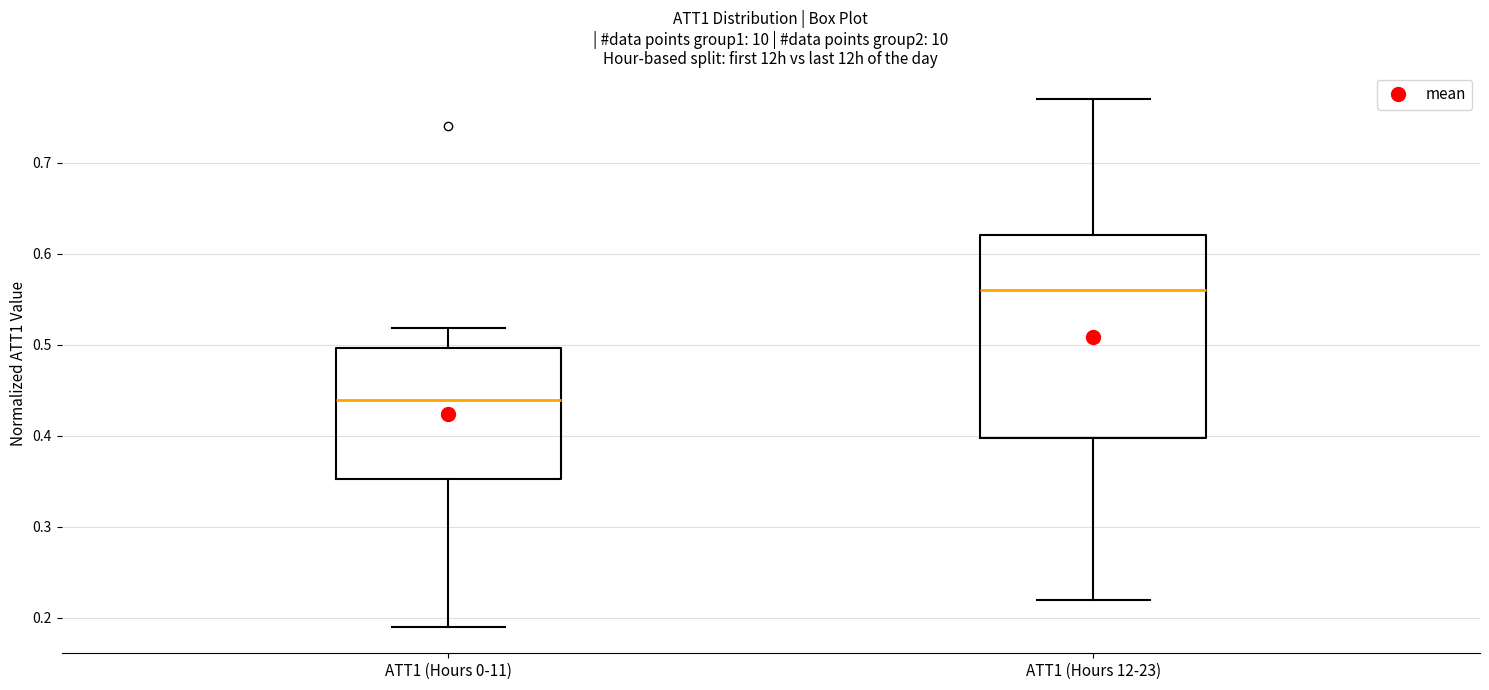

Which box is the tallest, from its lower edge to its upper edge?

ATT1 (Hours 12-23)